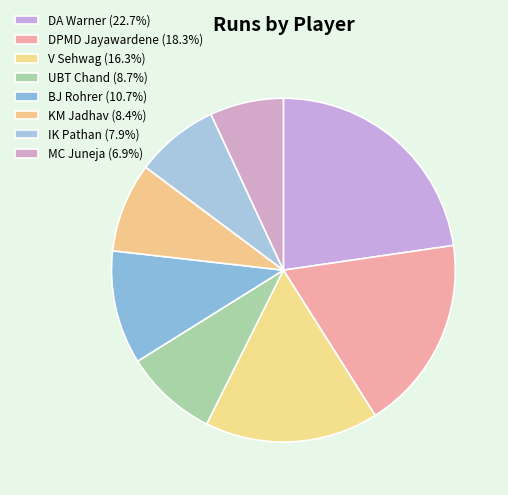

How many slices are in this pie chart?

8